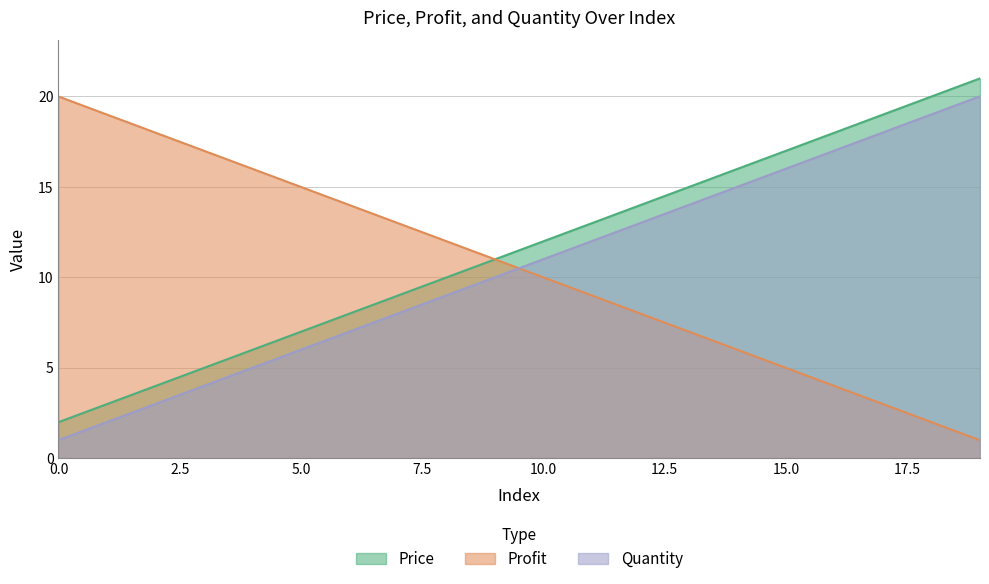

The value of Price at 3 is 6.9. True or false?

False